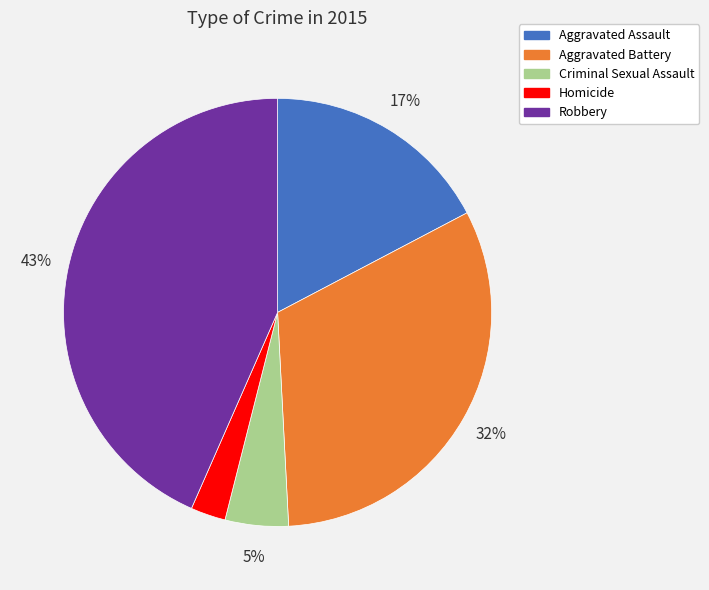

Count the number of slices in the pie.

5